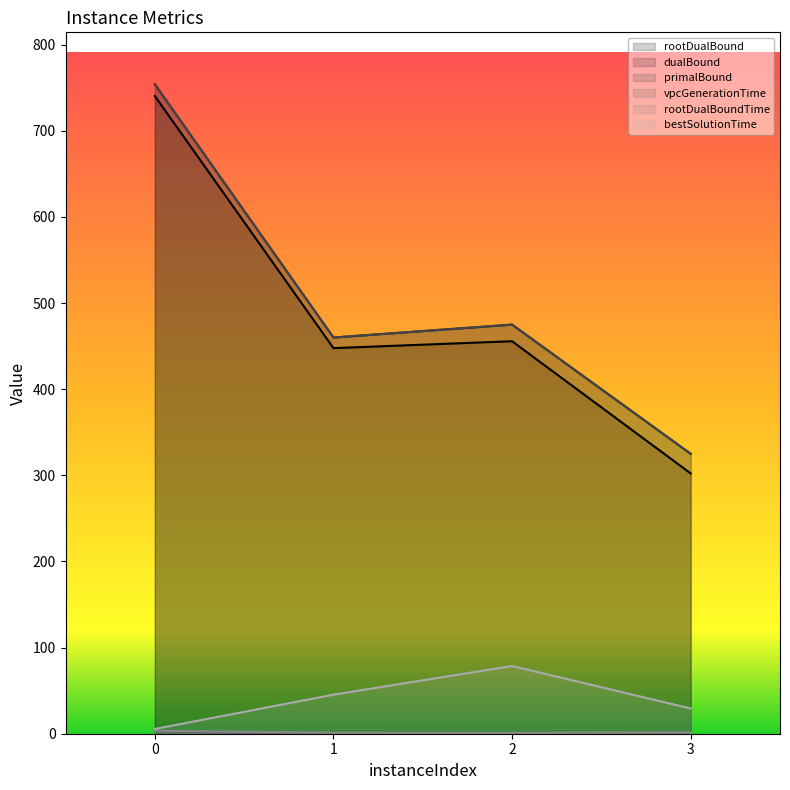

Is it true that rootDualBound equals 740.4 at 0?

True